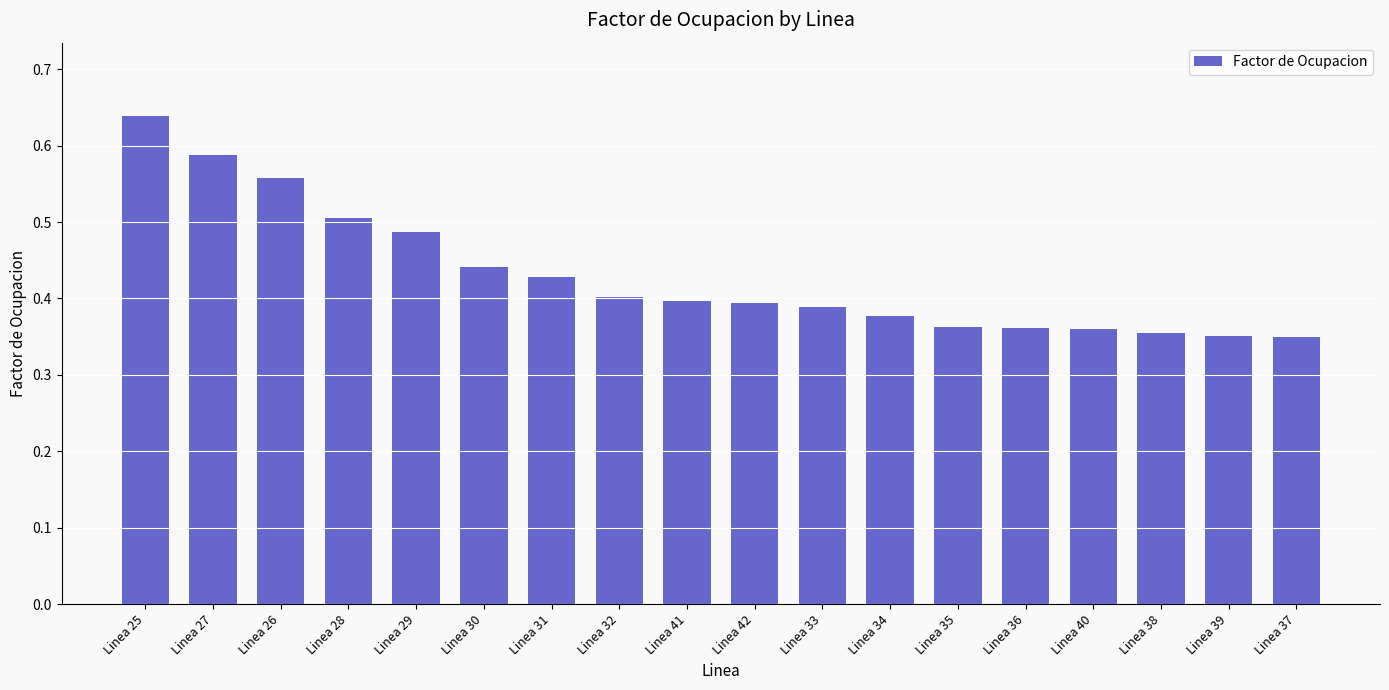

Which category has the highest value across all series?

Linea 25